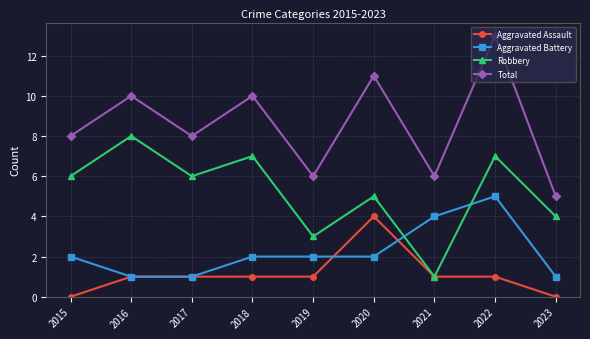

Rank the series by their maximum value, from lowest to highest.

Aggravated Assault, Aggravated Battery, Robbery, Total